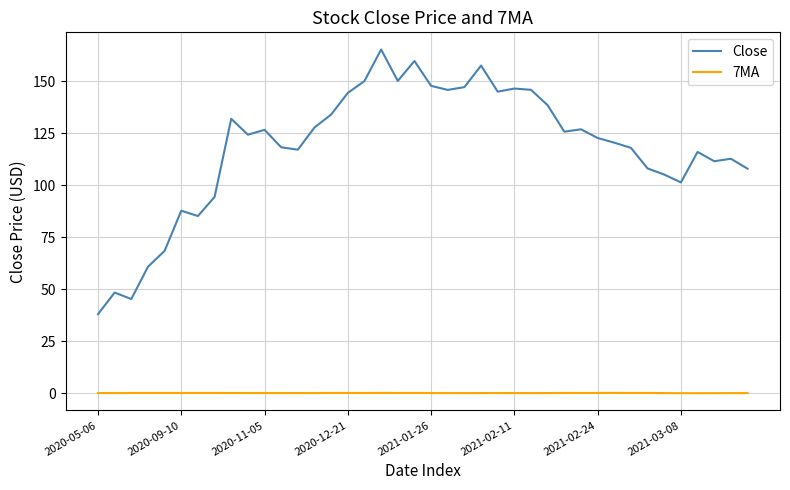

Which series has the largest total across all categories?

Close